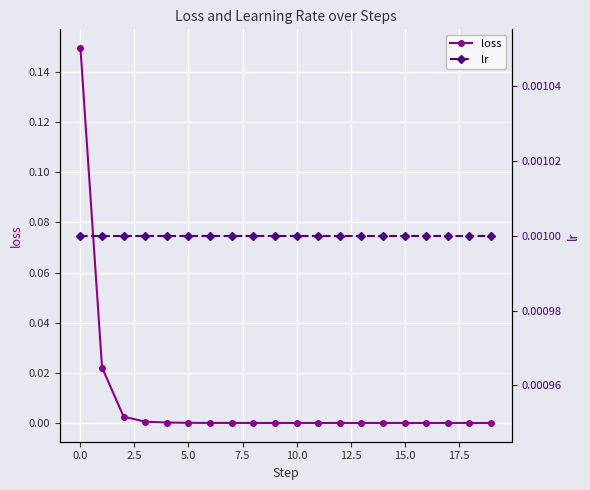

What is the difference between the maximum and second lowest values in the loss series?

0.1